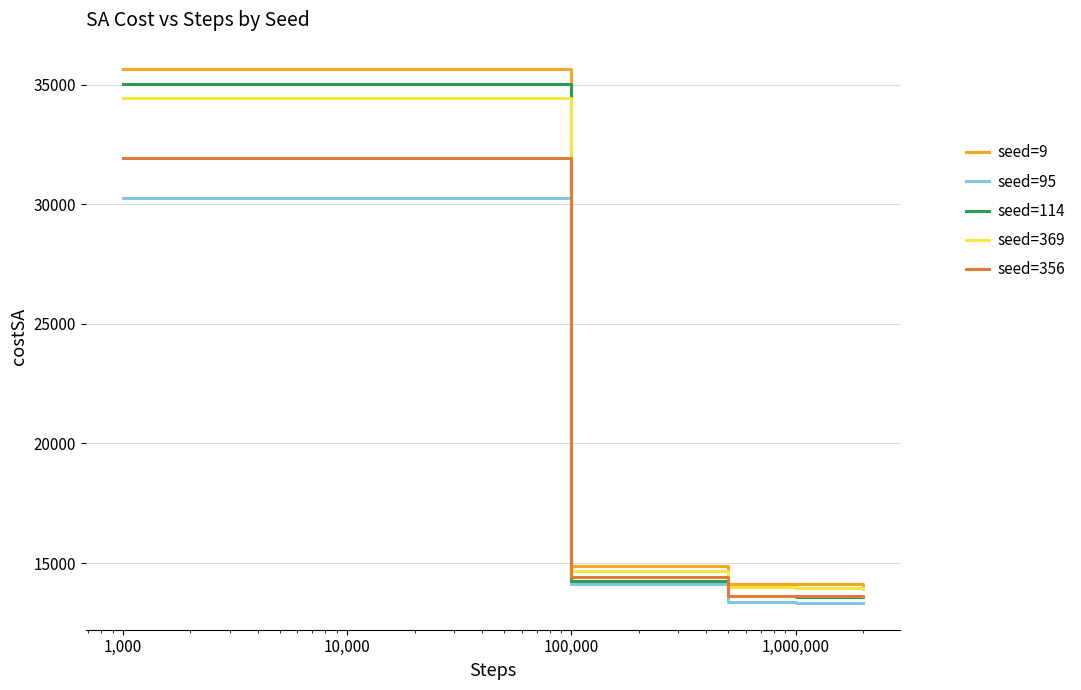

True or false: seed=356 and seed=95 cross at least once.

False